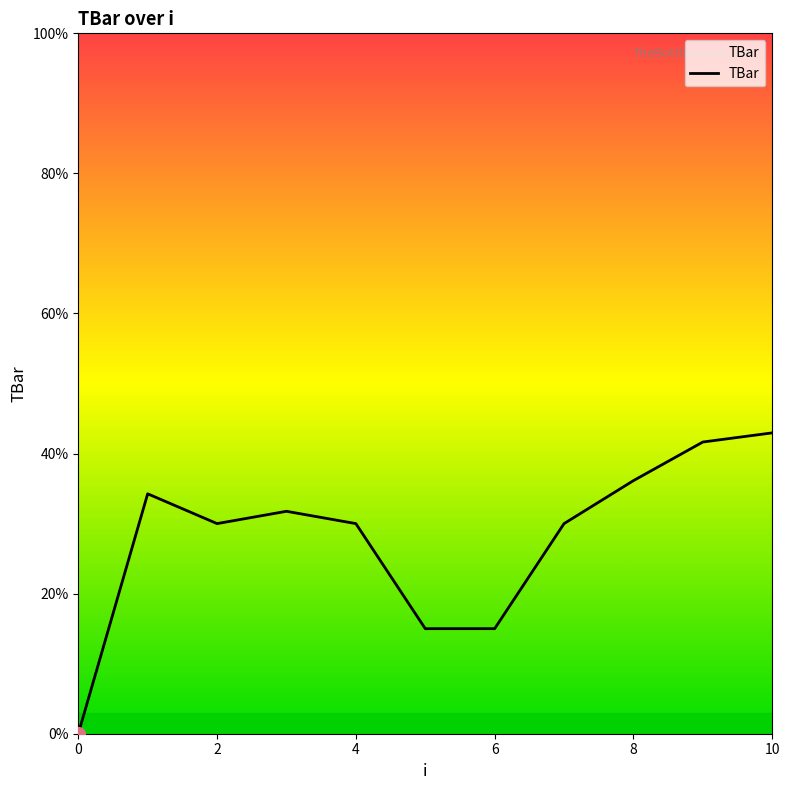

What is the greatest value displayed?

43.0